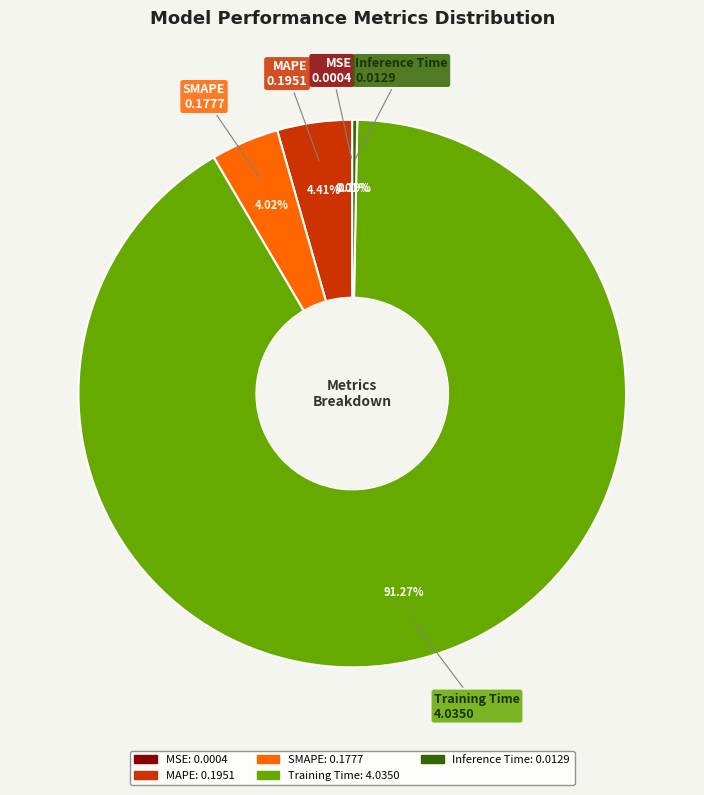

Is Training Time the majority of the pie?

Yes